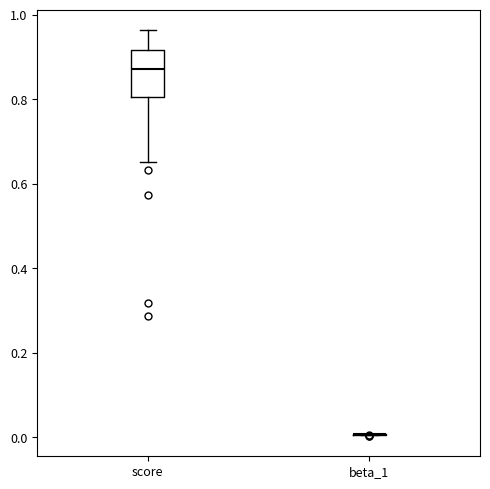

Reading left to right, read every box against the y-axis: the position of its median line, the range the box covers, and the ends of its whiskers. The values are not printed on the chart, so give them approximately, as read against the axis.

score: median 0.88, box 0.80 to 0.92, whiskers 0.66 to 0.96
beta_1: box collapsed to a line at 0.00, whiskers 0.00 to 0.00